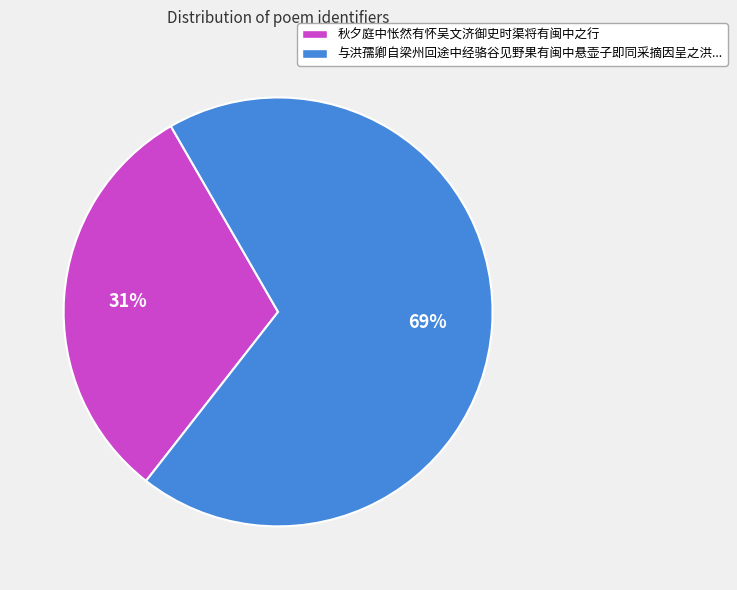

Is there a majority slice in this chart?

Yes